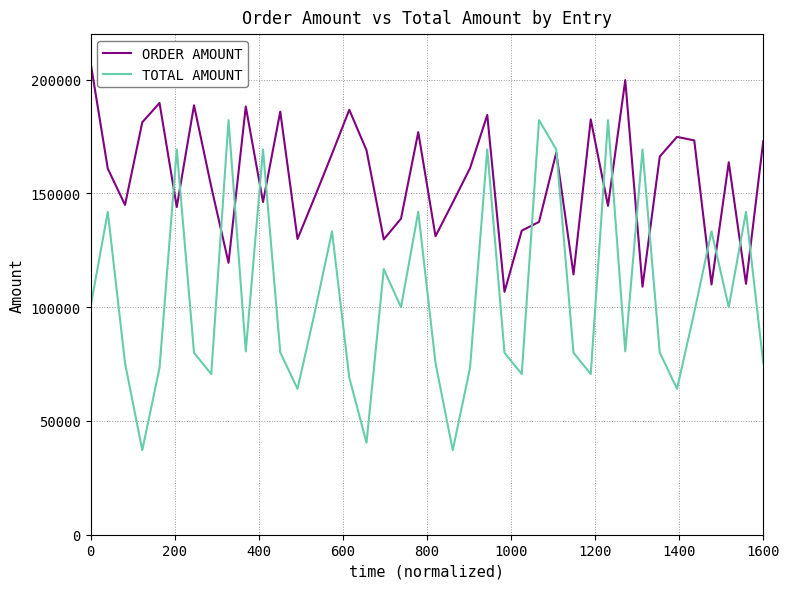

Which series has the largest total across all categories?

ORDER AMOUNT